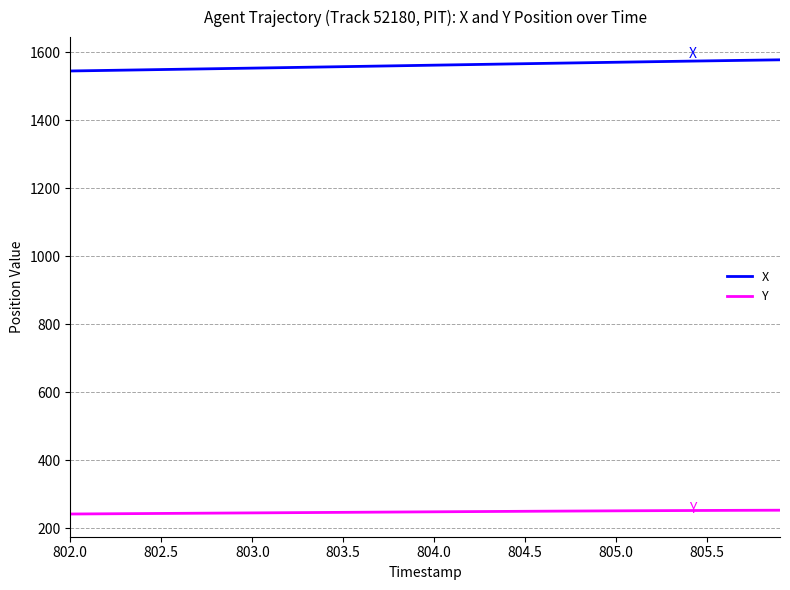

How many values in the Y series exceed 248?

20